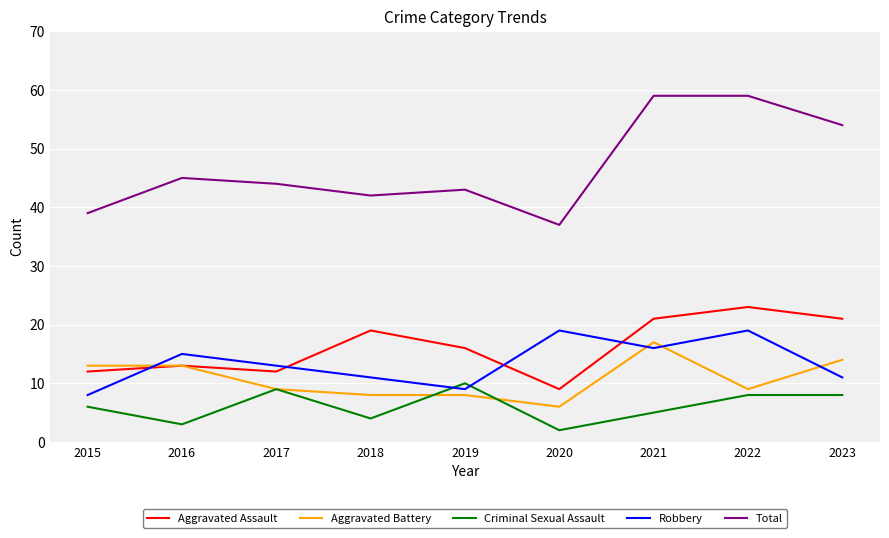

What is the spread (max minus min) of values at 2019?

35